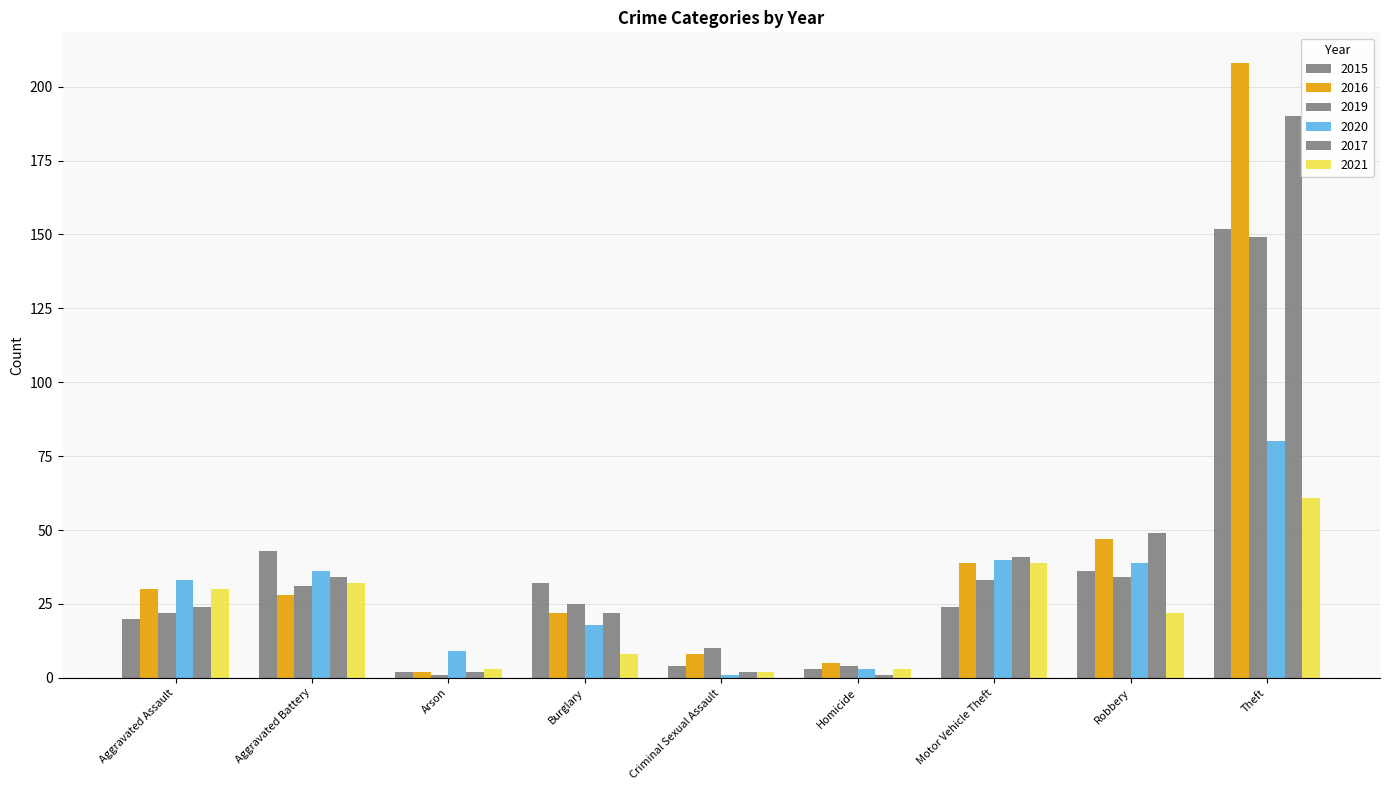

Reading left to right, extract all data points from this chart.

2015: Aggravated Assault=20	Aggravated Battery=43	Arson=2	Burglary=32	Criminal Sexual Assault=4	Homicide=3	Motor Vehicle Theft=24	Robbery=36	Theft=152
2016: Aggravated Assault=30	Aggravated Battery=28	Arson=2	Burglary=22	Criminal Sexual Assault=8	Homicide=5	Motor Vehicle Theft=39	Robbery=47	Theft=208
2019: Aggravated Assault=22	Aggravated Battery=31	Arson=1	Burglary=25	Criminal Sexual Assault=10	Homicide=4	Motor Vehicle Theft=33	Robbery=34	Theft=149
2020: Aggravated Assault=33	Aggravated Battery=36	Arson=9	Burglary=18	Criminal Sexual Assault=1	Homicide=3	Motor Vehicle Theft=40	Robbery=39	Theft=80
2017: Aggravated Assault=24	Aggravated Battery=34	Arson=2	Burglary=22	Criminal Sexual Assault=2	Homicide=1	Motor Vehicle Theft=41	Robbery=49	Theft=190
2021: Aggravated Assault=30	Aggravated Battery=32	Arson=3	Burglary=8	Criminal Sexual Assault=2	Homicide=3	Motor Vehicle Theft=39	Robbery=22	Theft=61